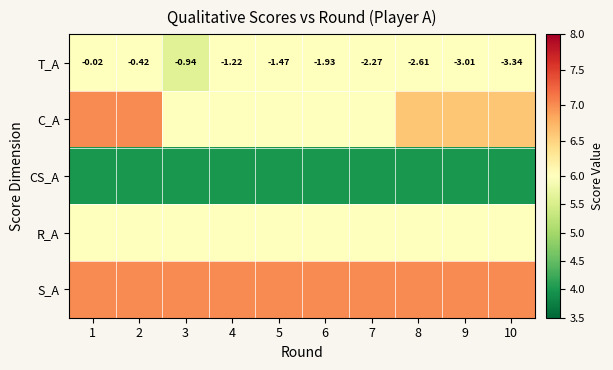

Which series has the largest total across all categories?

S_A